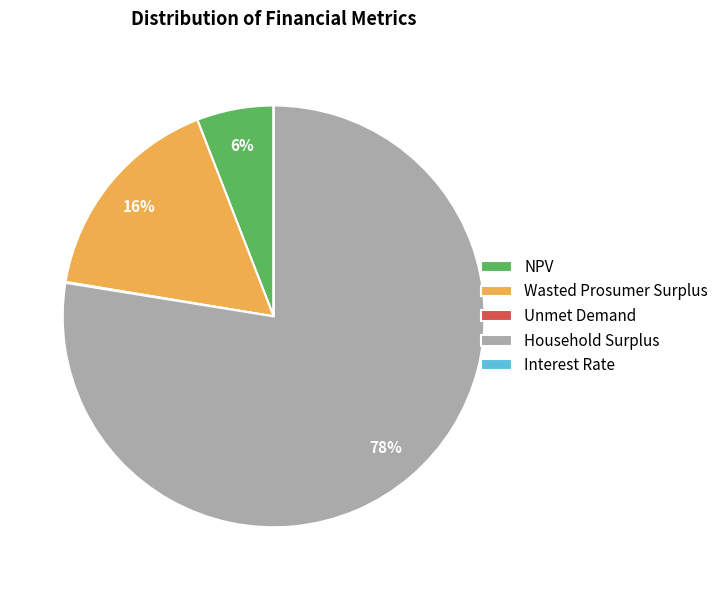

What is the majority slice?

Household Surplus